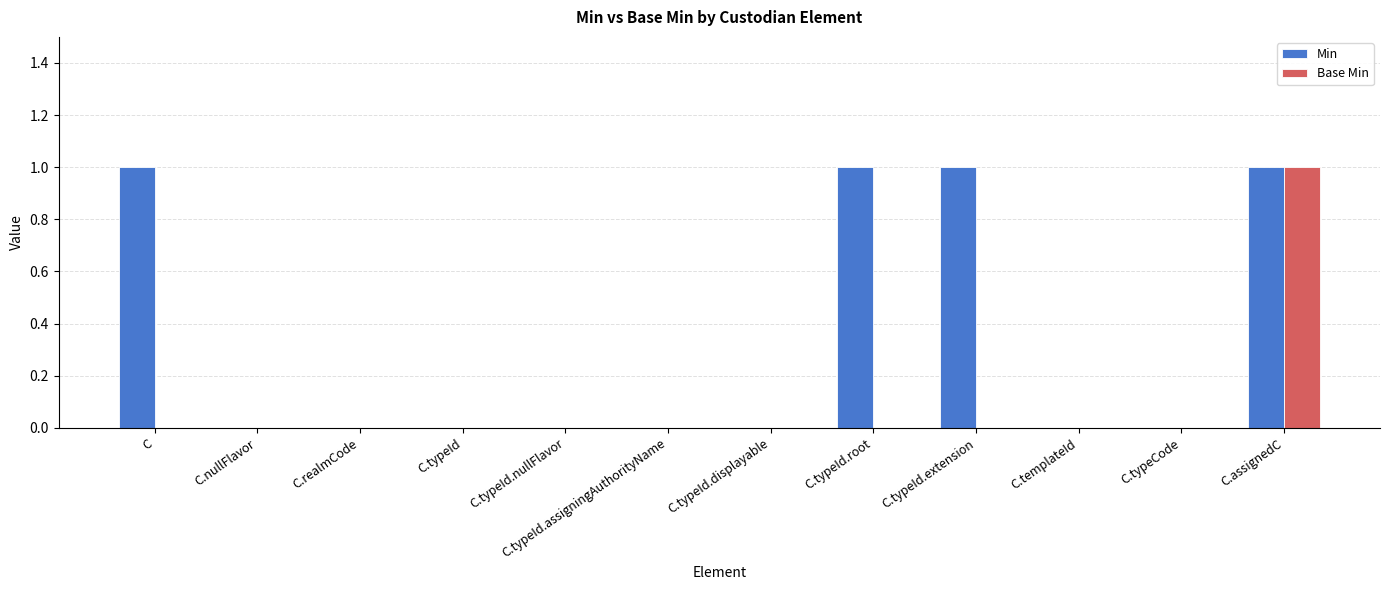

At which category is the sum across all series the highest?

C.assignedC